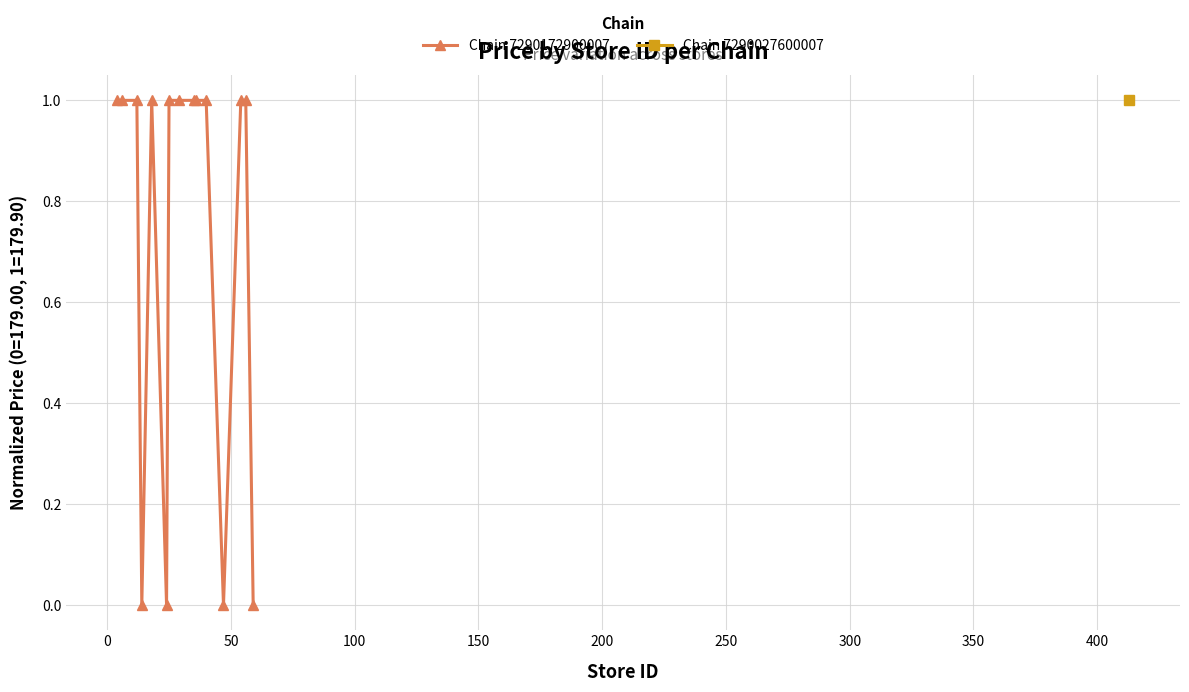

What is the value of the Chain 7290172900007 point at the 11th from the left?

1